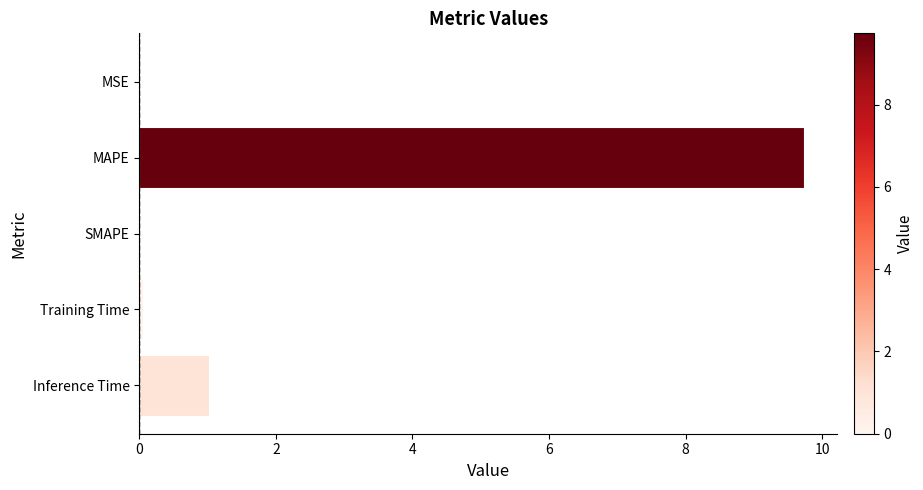

What is the approximate value at Inference Time?

1.0